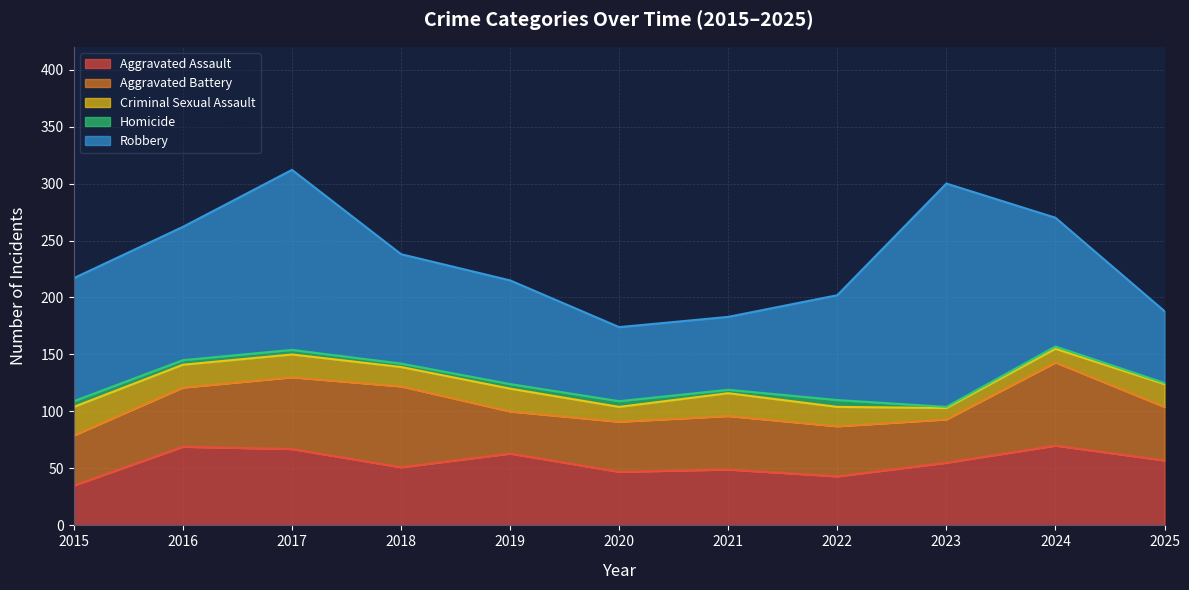

True or false: Robbery and Criminal Sexual Assault intersect in this chart.

False